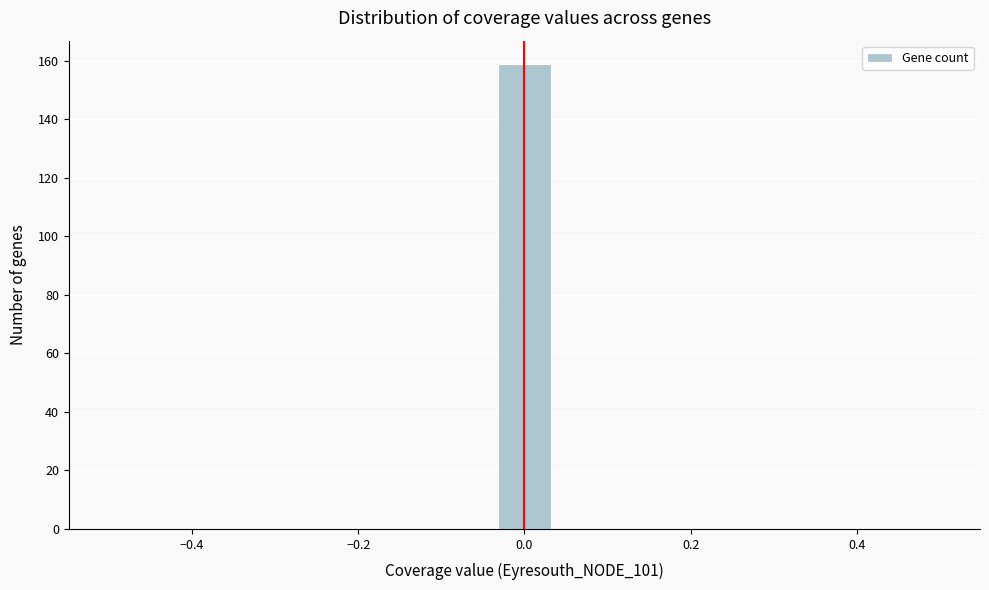

Around what value on the x-axis is the tallest bar? Give the approximate position of its centre, as read against the axis.

0.00